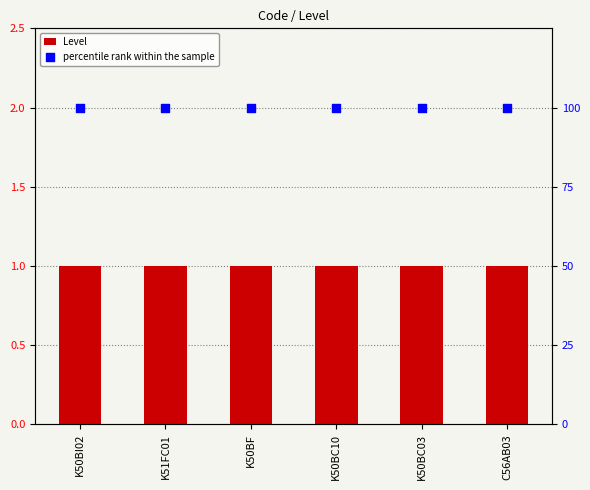

What is the total value across all series at C56AB03?

101